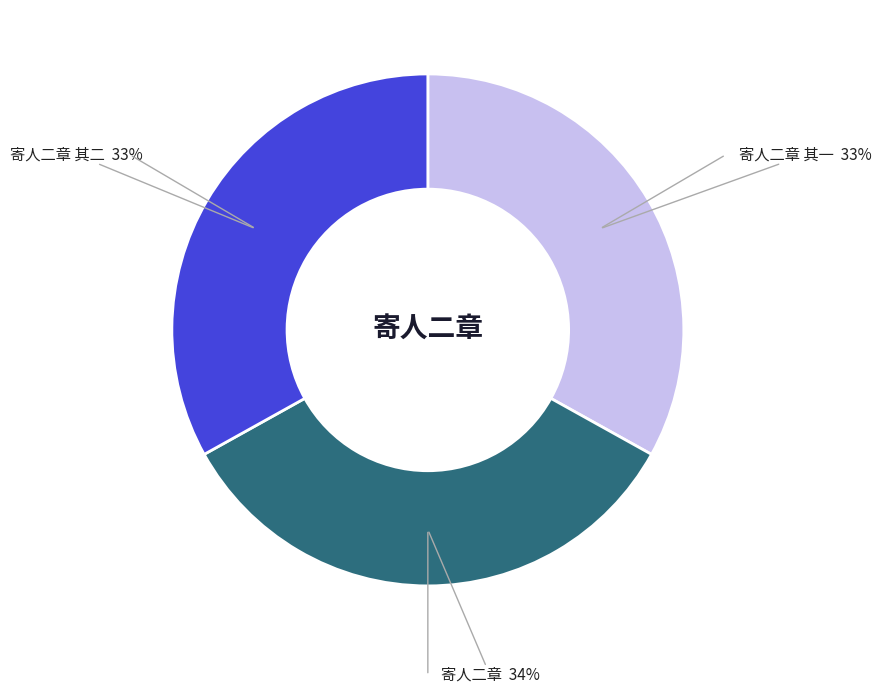

Does any single category account for the majority?

No